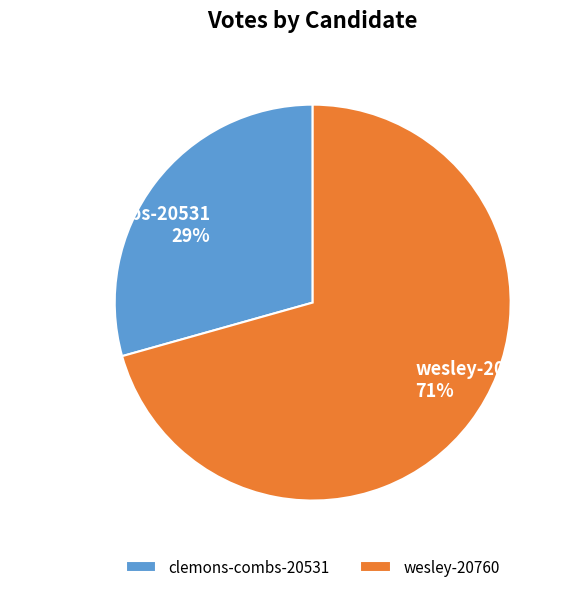

To the nearest percent, what is the average slice percentage?

50%